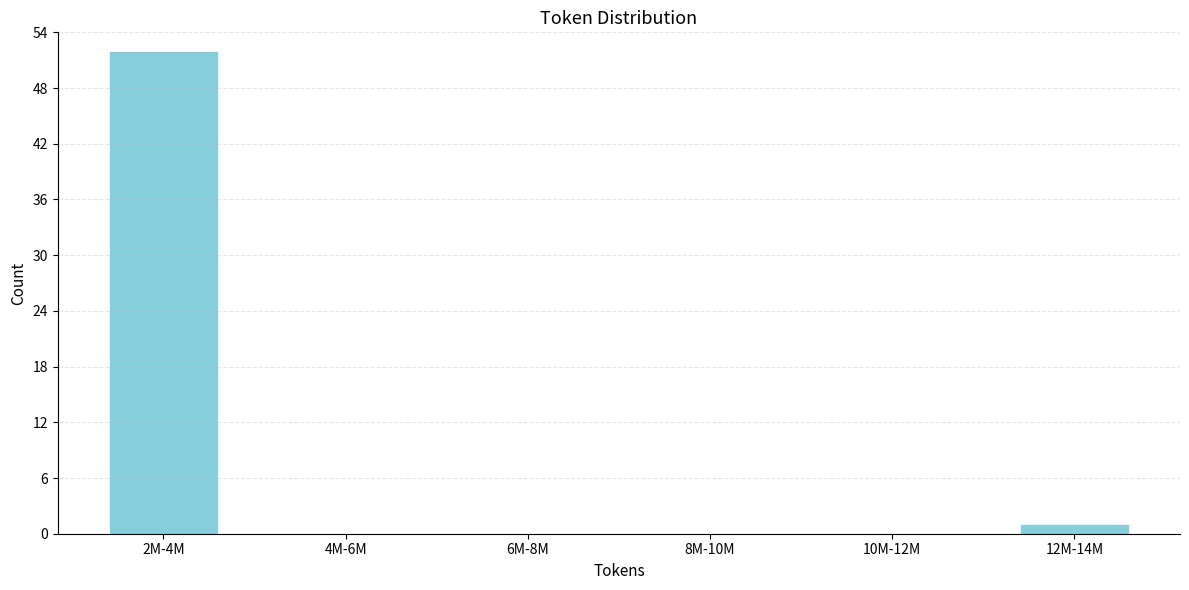

Reading right to left, list all the values displayed in this chart.

12M-14M=1	10M-12M=0	8M-10M=0	6M-8M=0	4M-6M=0	2M-4M=52